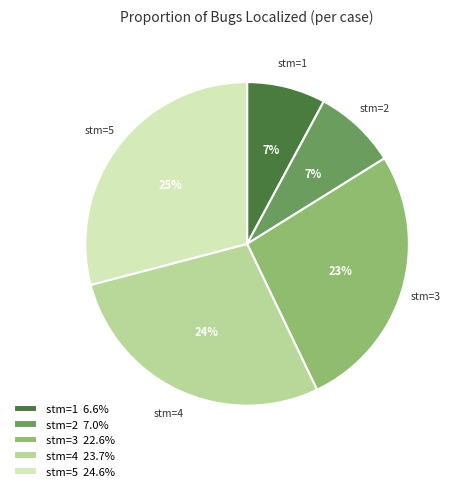

Does 4 account for over 50% of the chart?

No